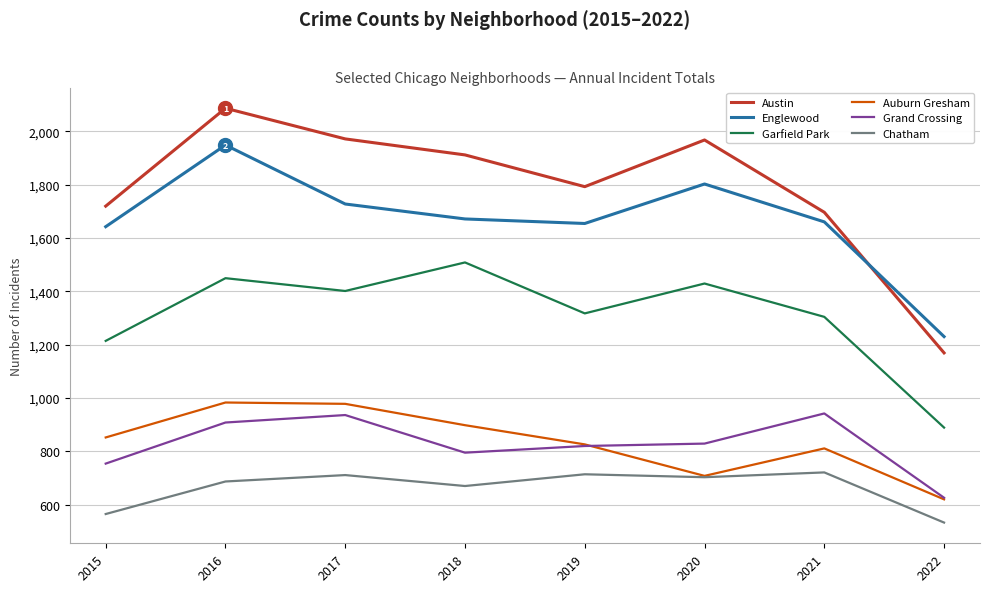

Is it true that Auburn Gresham equals 983 at 2016?

True